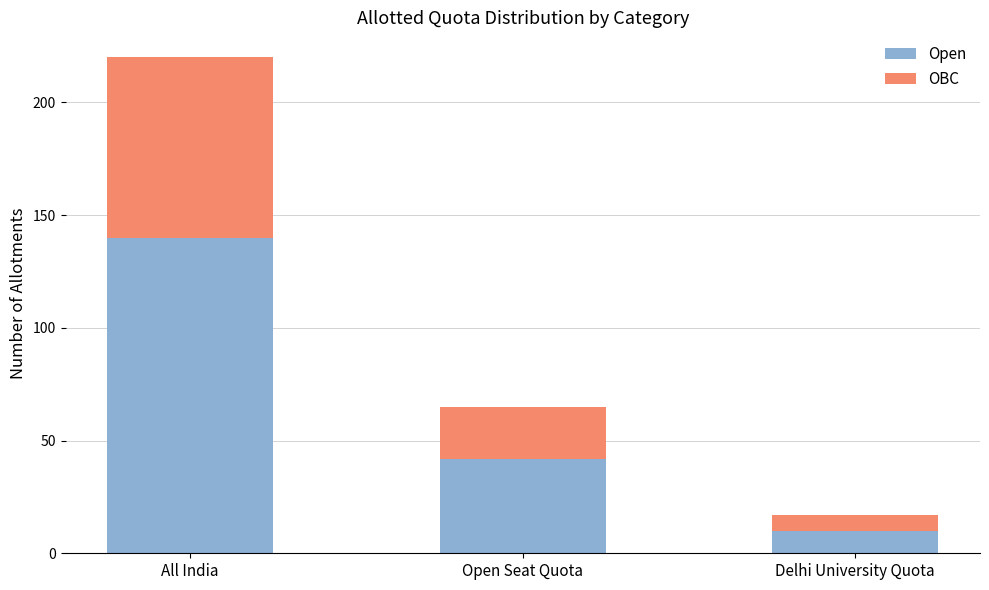

What are all the series names shown in the legend?

Open, OBC